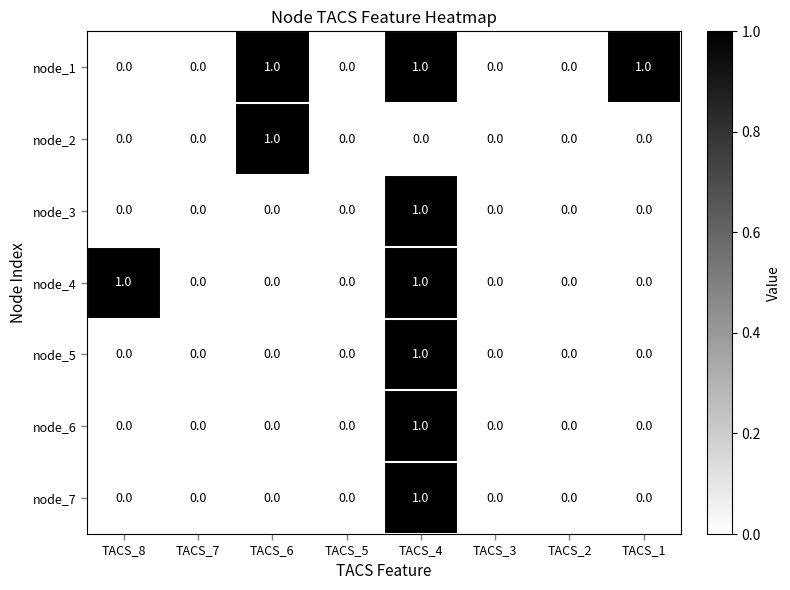

Count the node_3 values in the range 0 to 1.

8